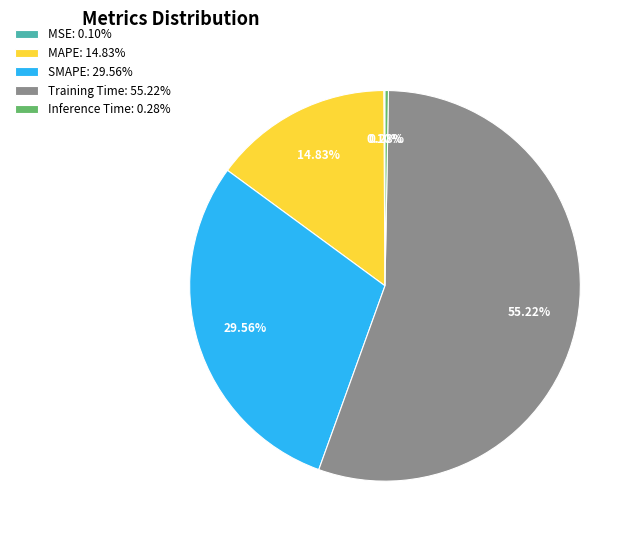

Between Training Time: 55.22% and SMAPE: 29.56%, which is larger?

Training Time: 55.22%